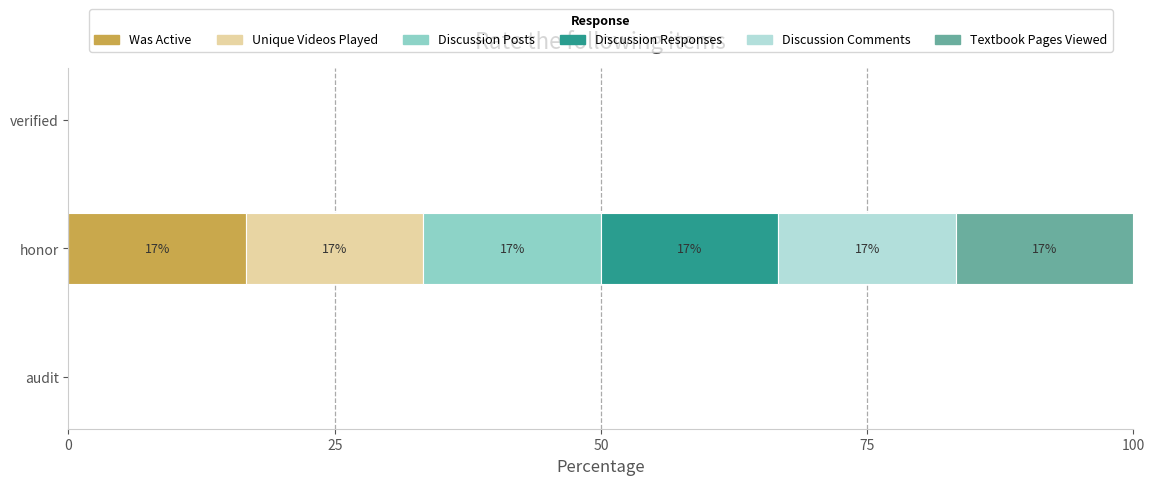

What is the sum of all Was Active values?

16.7